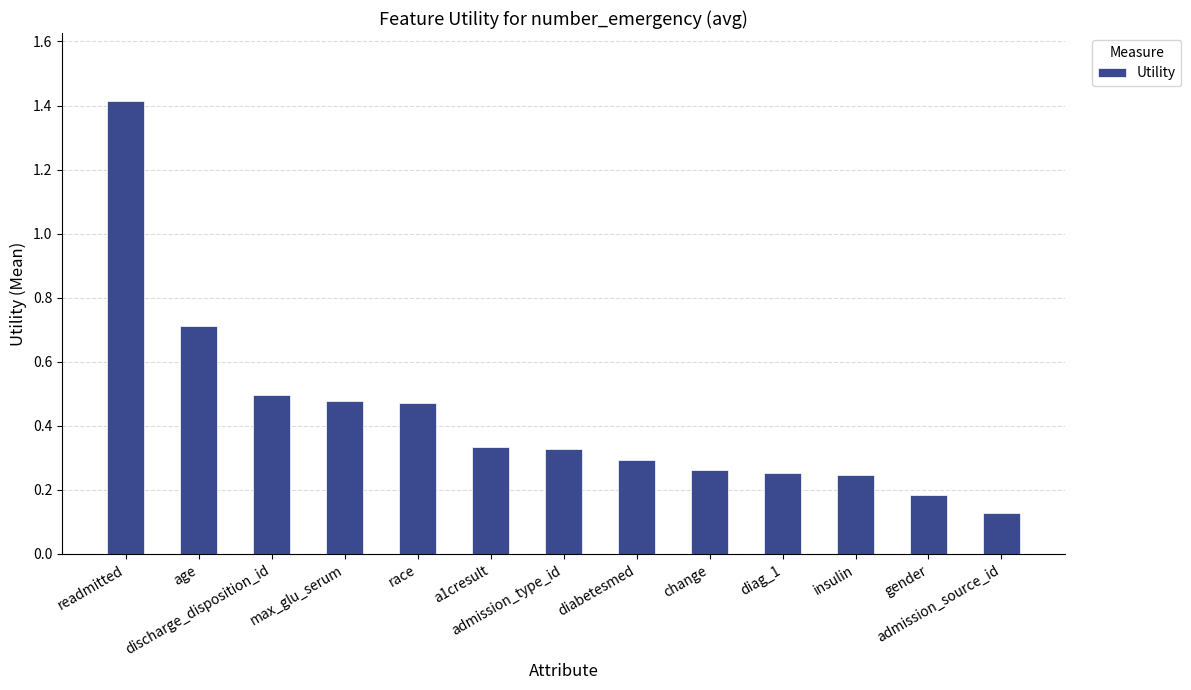

At which label is the value closest to 0?

admission_source_id